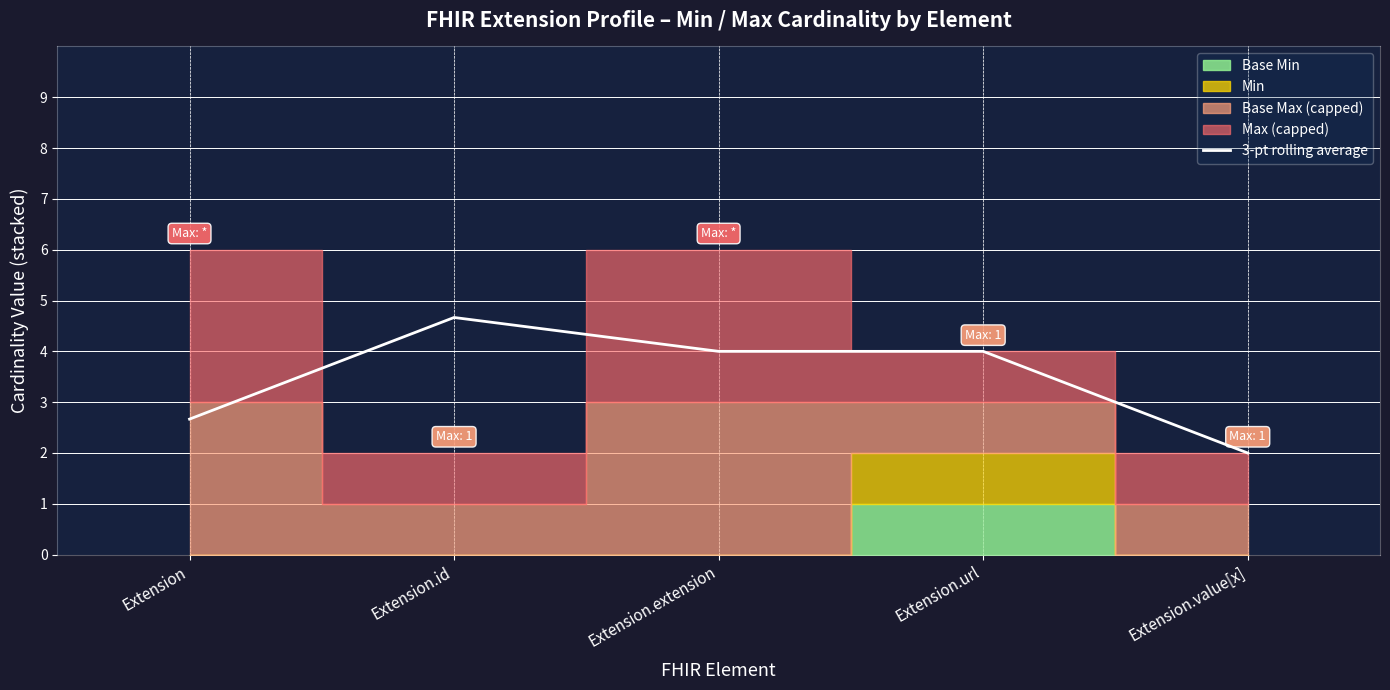

How many data points are less than 3?

2